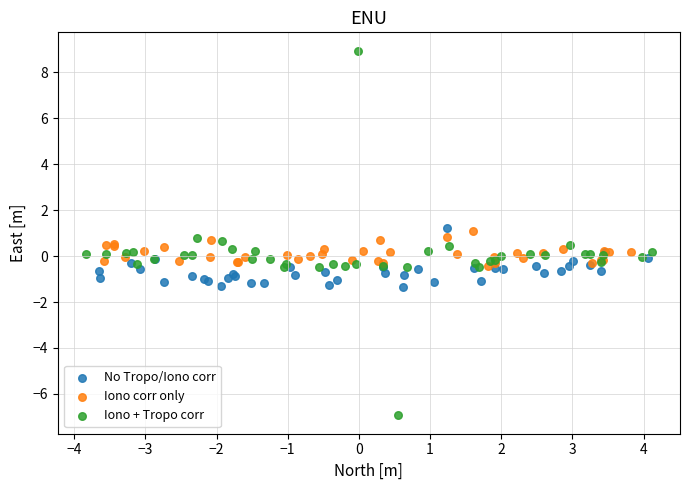

Which series contains the lowest Y value?

Iono + Tropo corr